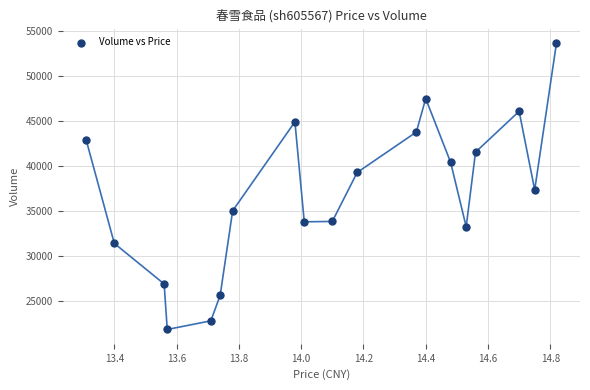

What is the range of Y values (max minus min)?

31802